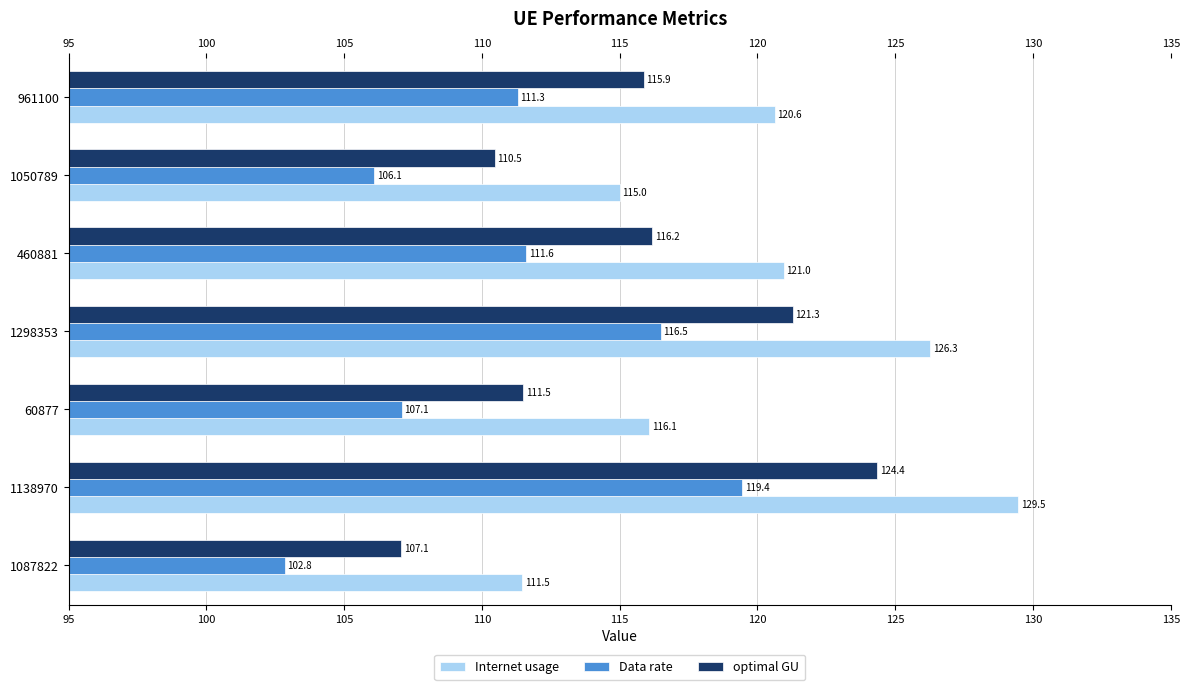

What is the average value of the Internet usage series?

120.0